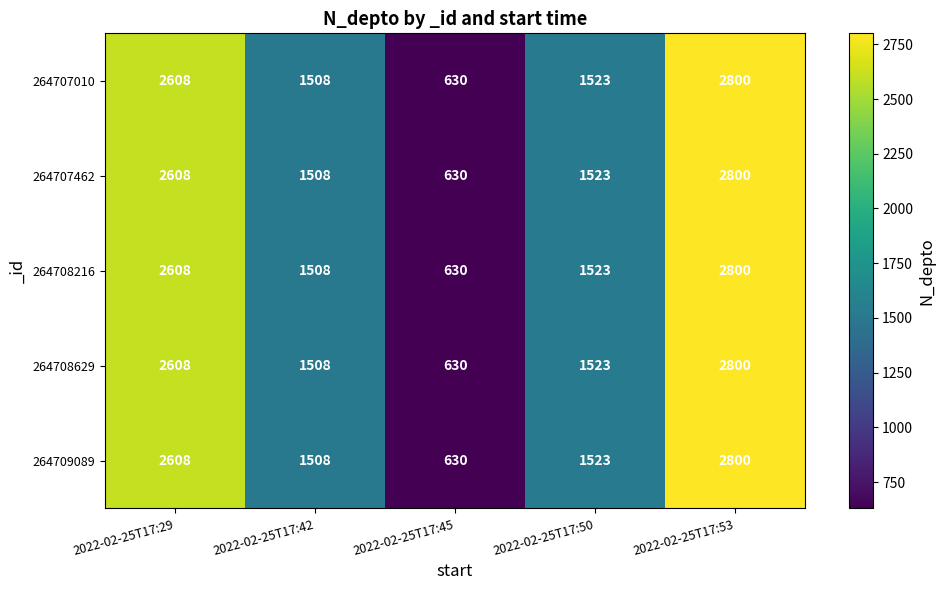

Is it true that 264707462 equals 1090 at 2022-02-25T17:45?

False